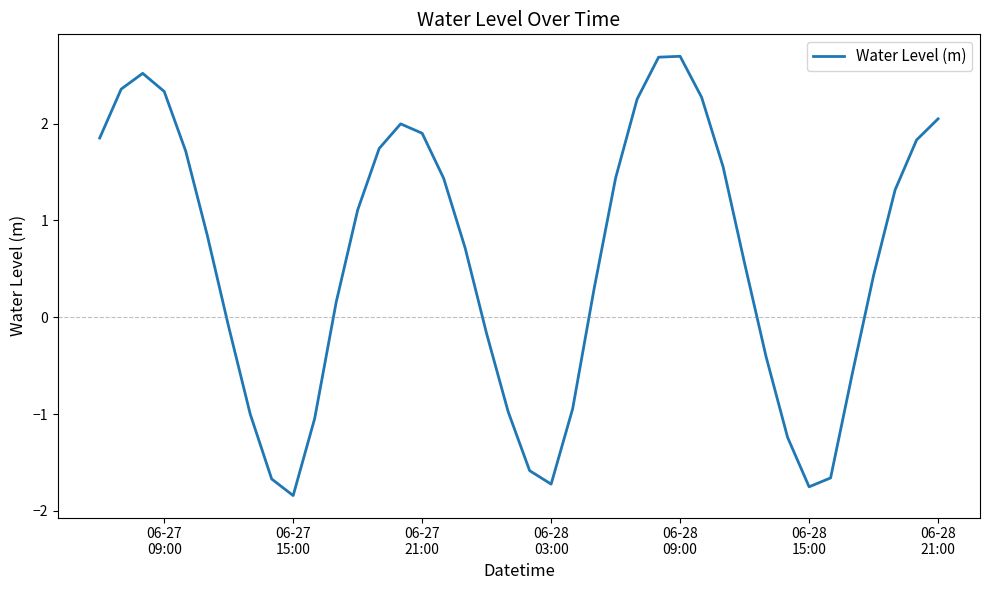

What is the difference between the maximum and minimum values?

4.5